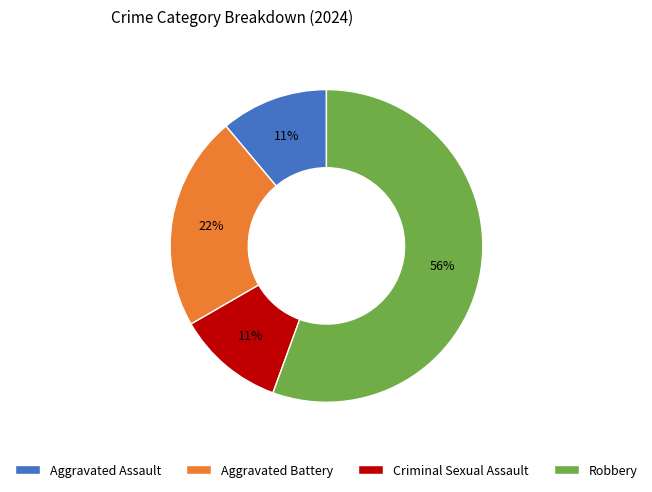

To the nearest percent, what is the difference between the Aggravated Assault and Aggravated Battery slice percentages?

11%